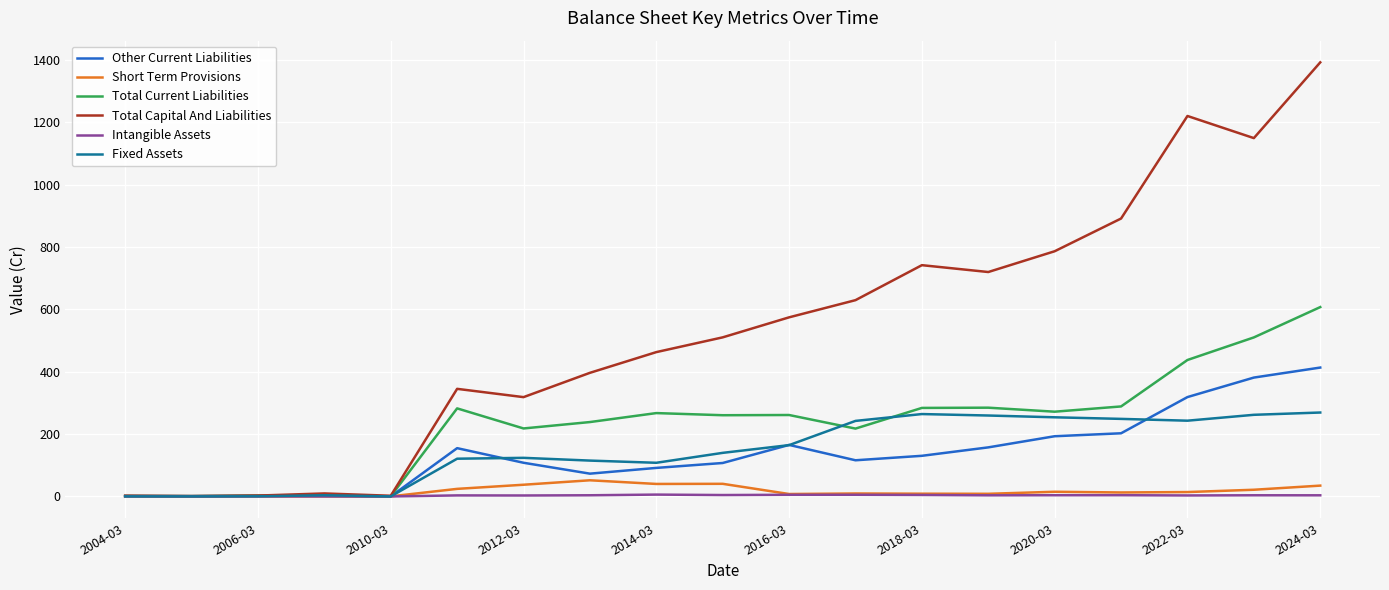

Which series has the widest spread of values?

Total Capital And Liabilities